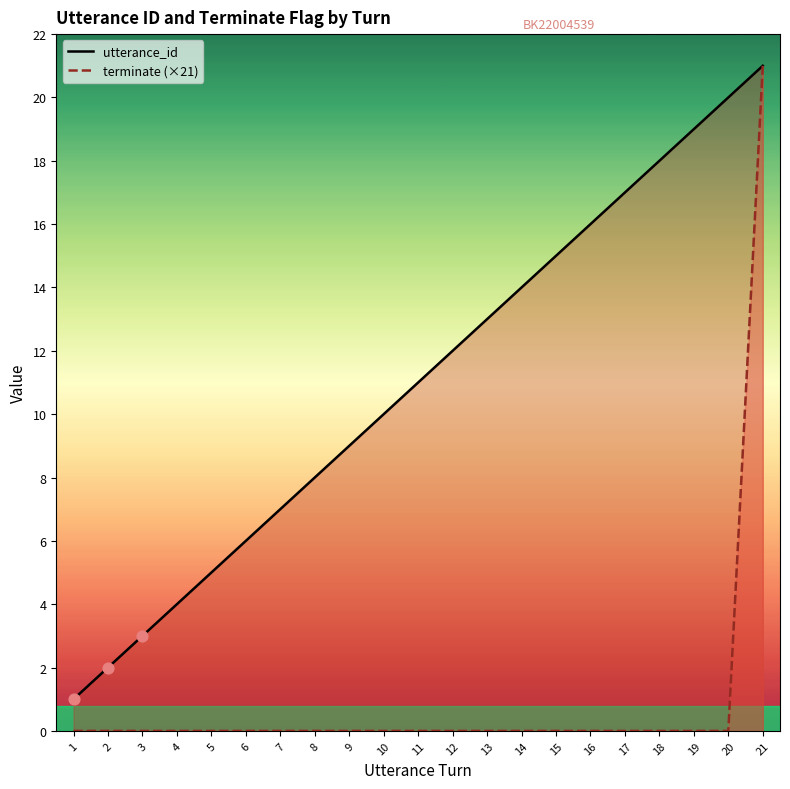

What is the total value across all series at 14?

14